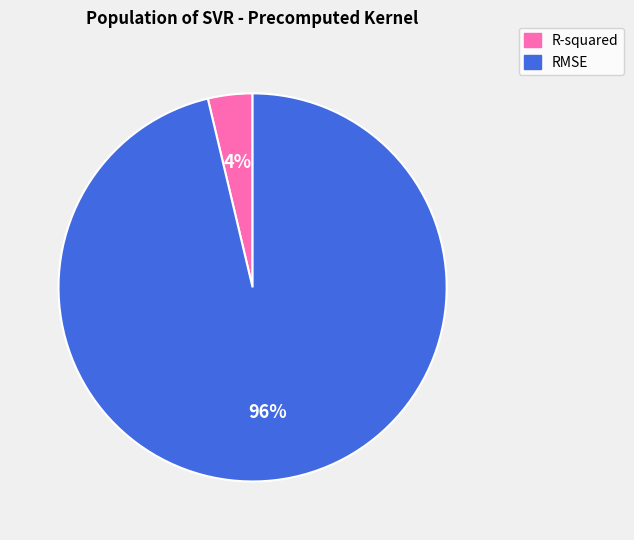

To the nearest percent, what is the average slice percentage?

50%